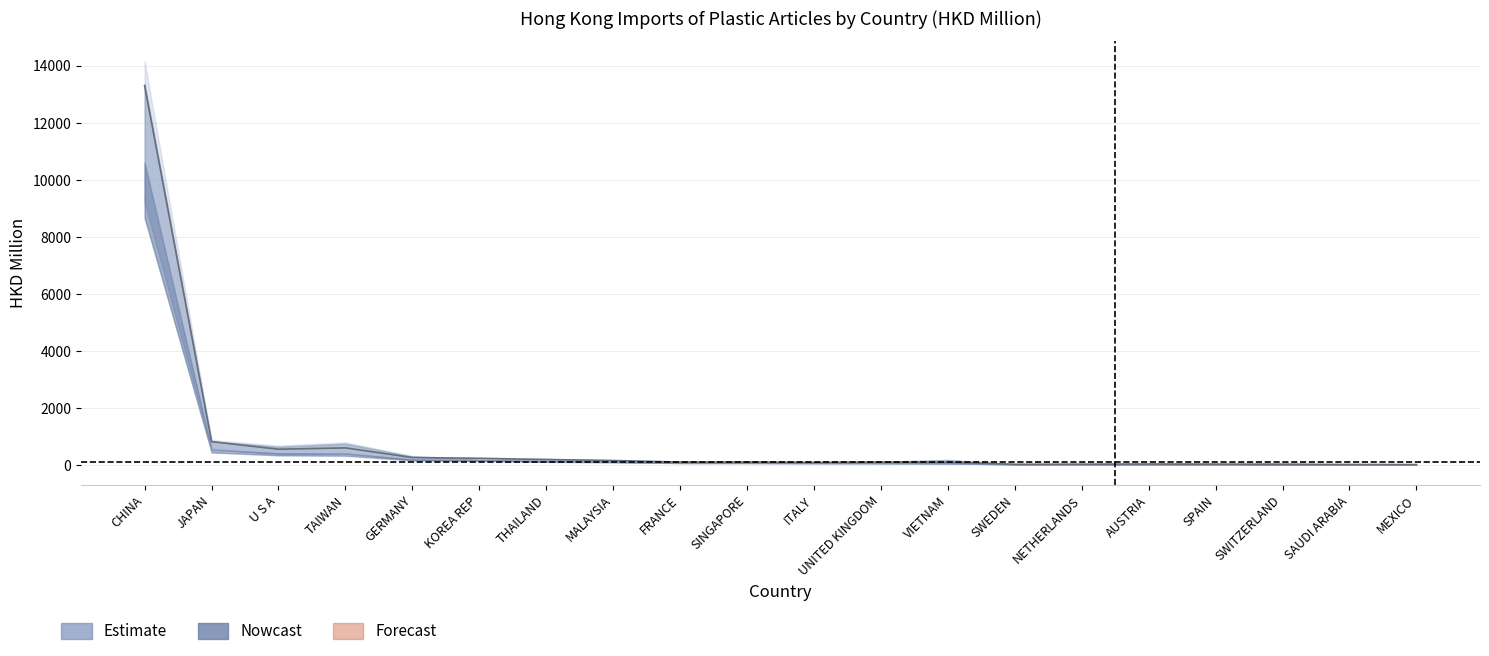

Is the value of 201712 at MEXICO greater than the value of 201809 at U S A?

No